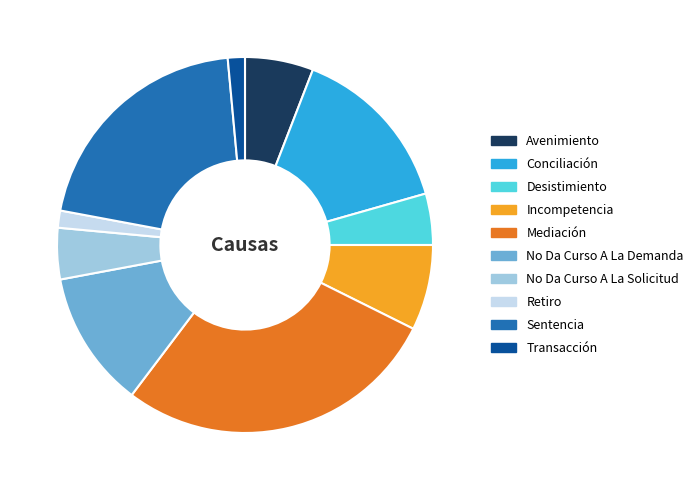

True or false: Mediación accounts for 14% of the total.

False